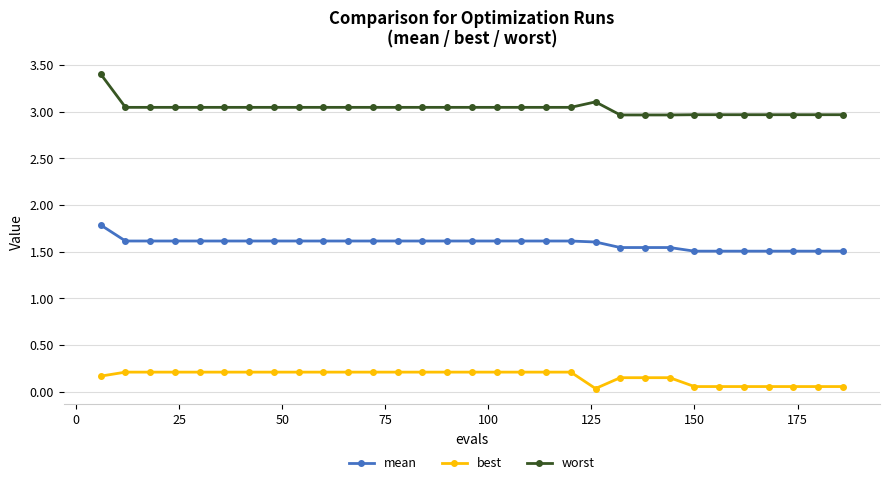

Which series has the widest spread of values?

worst